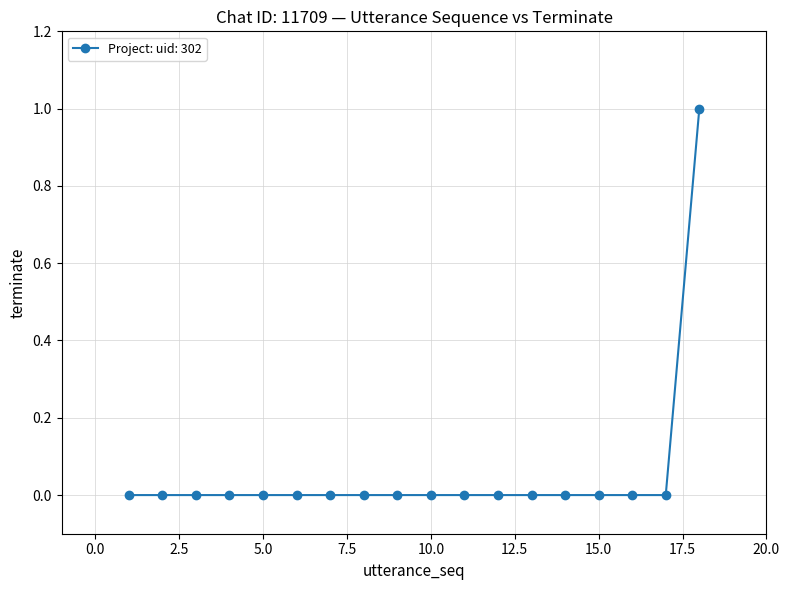

How many categories are shown in the chart?

18